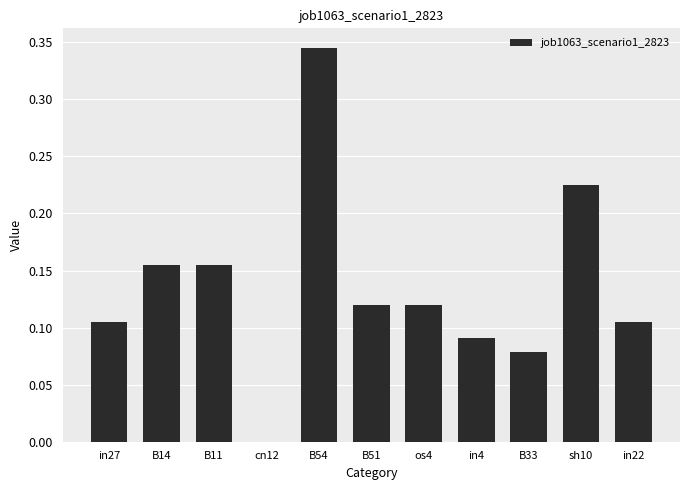

Is it true that the value at cn12 is 0.0?

True